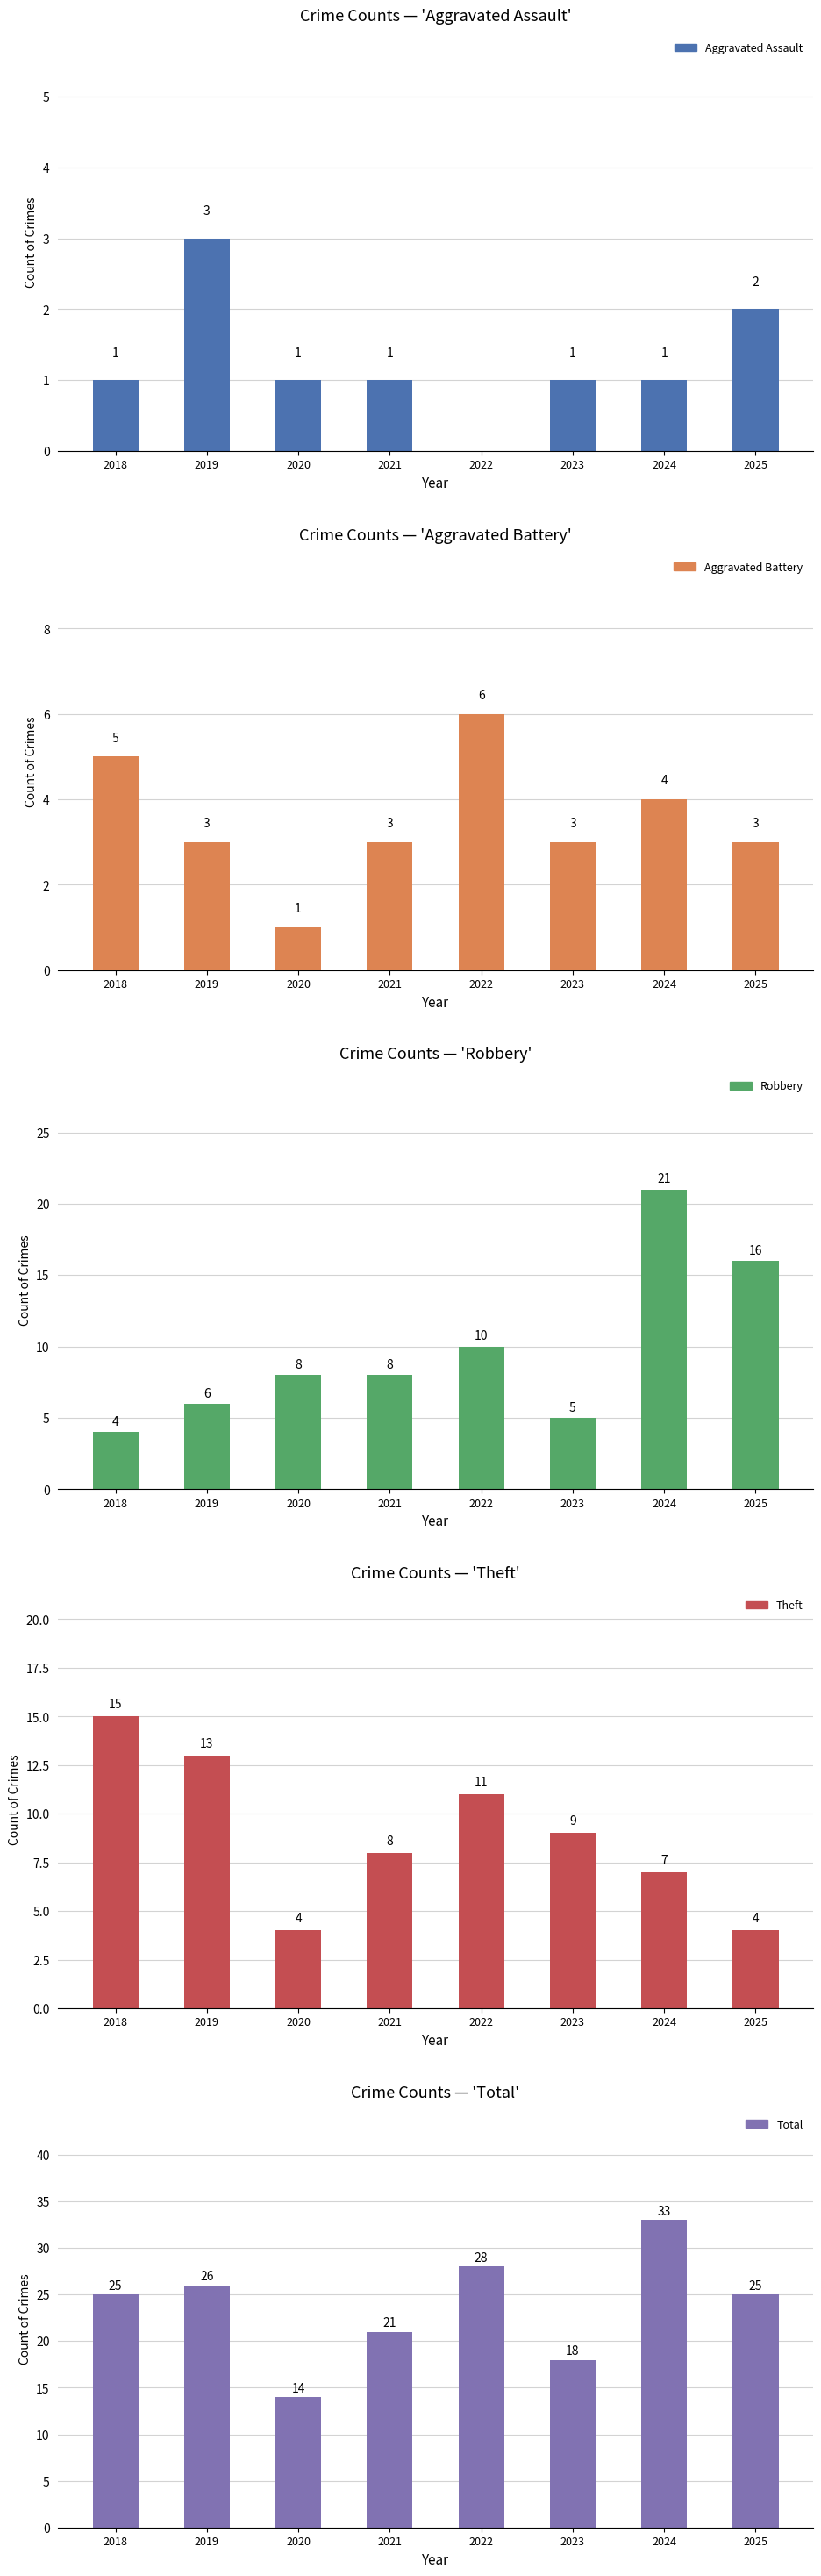

Reading left to right, transcribe all the data shown in this chart.

Aggravated Assault: 1	3	1	1	0	1	1	2
Aggravated Battery: 5	3	1	3	6	3	4	3
Robbery: 4	6	8	8	10	5	21	16
Theft: 15	13	4	8	11	9	7	4
Total: 25	26	14	21	28	18	33	25